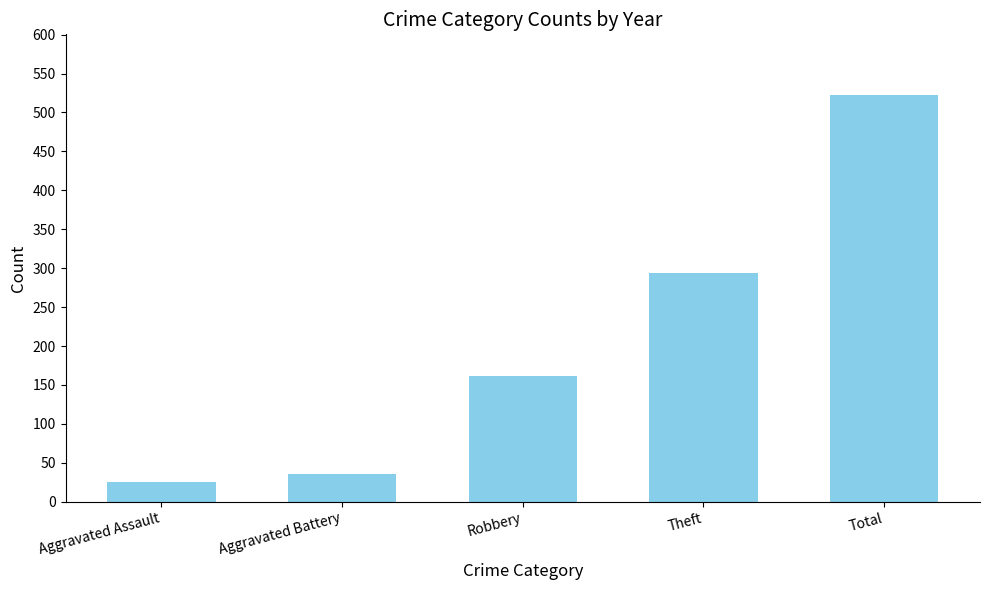

What is the change in value from Robbery to Theft?

+132